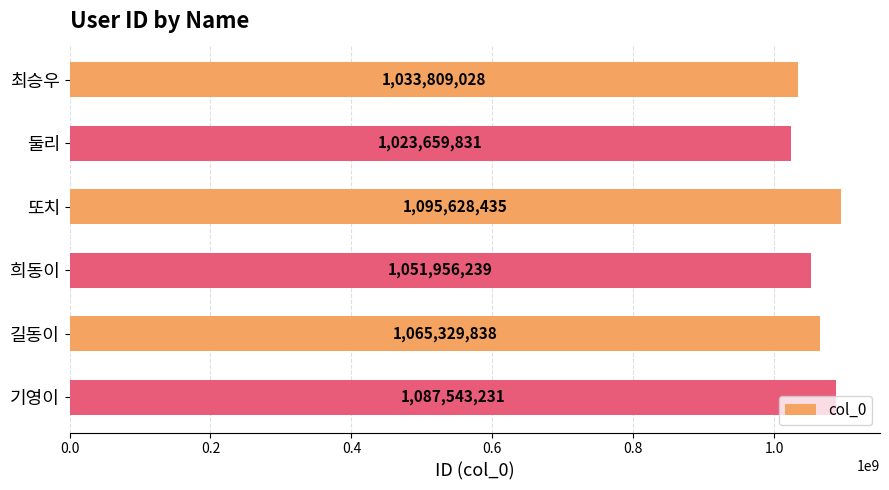

How many data points are less than 1065329838?

3